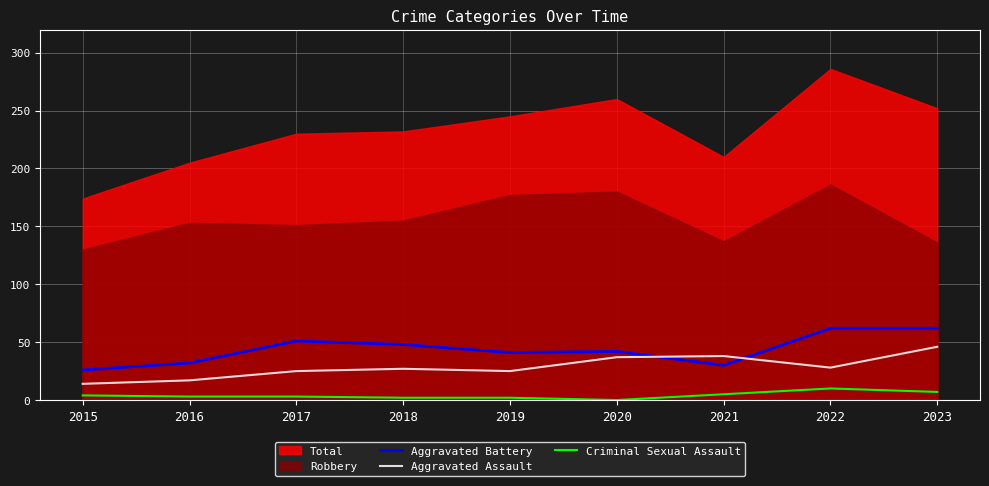

Is it true that Criminal Sexual Assault equals 5 at 2021?

True